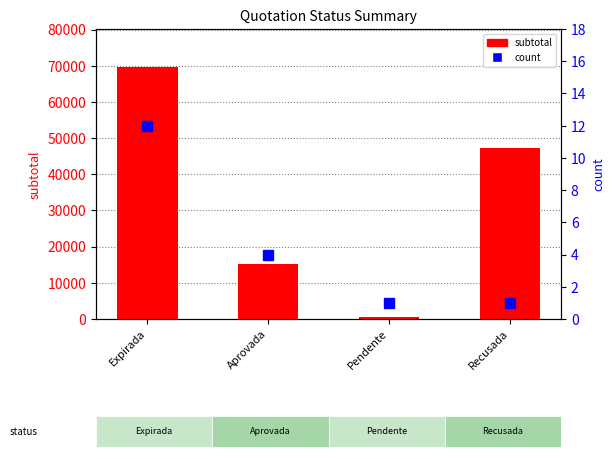

Count the number of data series in this chart.

2